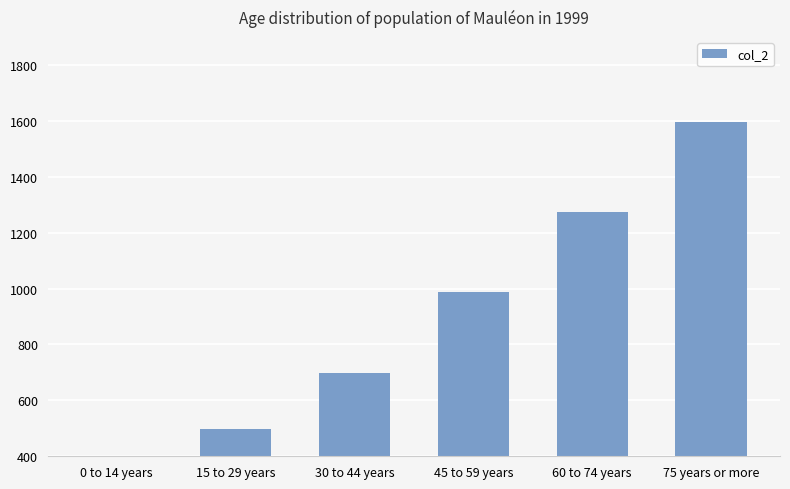

Reading left to right, list all the values displayed in this chart.

0 to 14 years=257	15 to 29 years=499	30 to 44 years=699	45 to 59 years=987	60 to 74 years=1274	75 years or more=1595